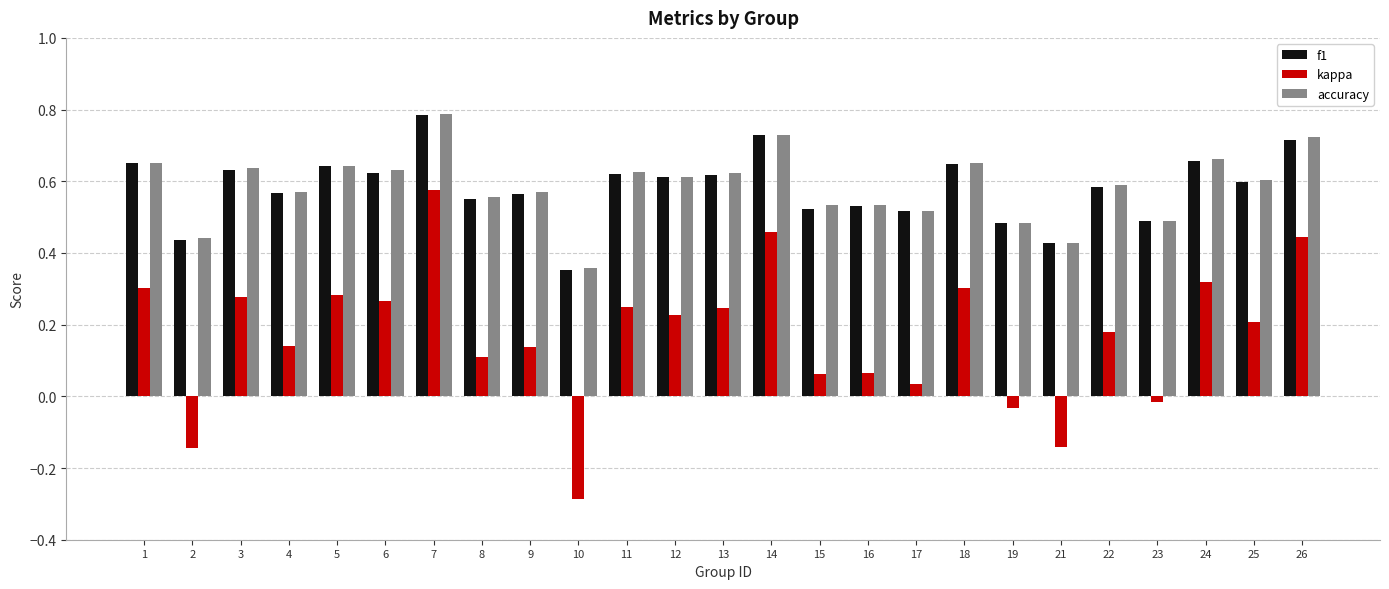

The value of f1 at 6 is 1.0. True or false?

False